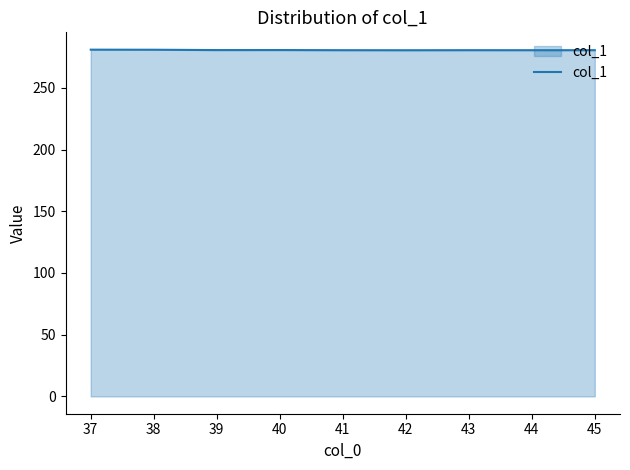

What is the difference between the second highest and second lowest values?

0.4